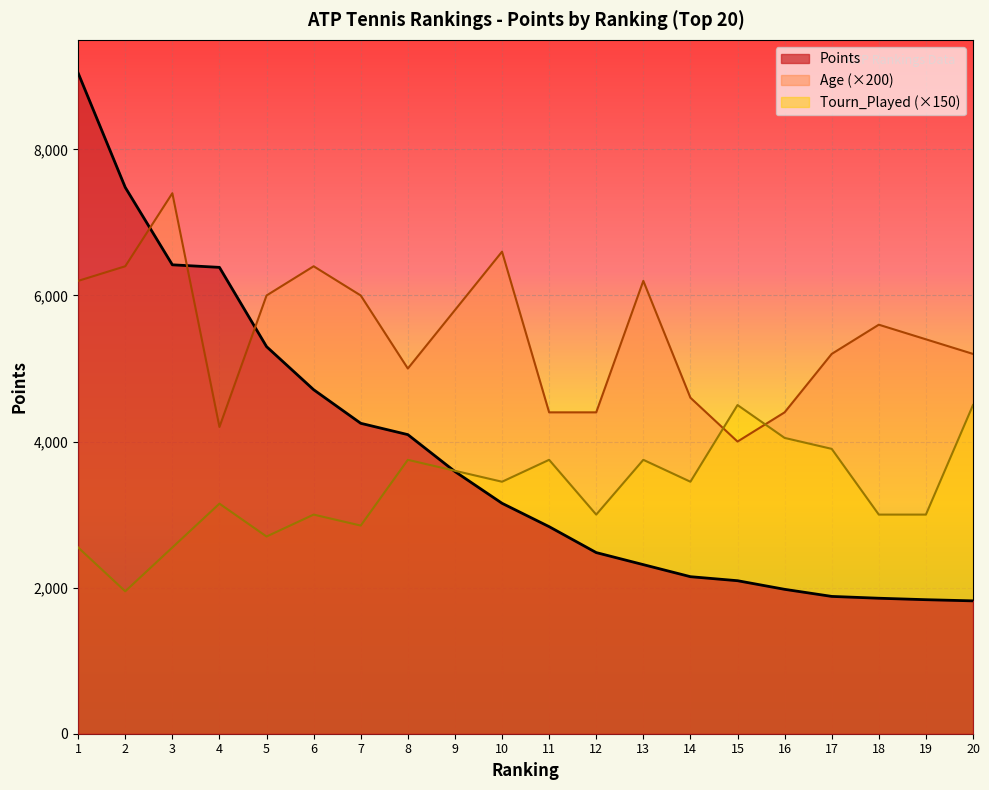

True or false: Points and Tourn_Played cross at least once.

True